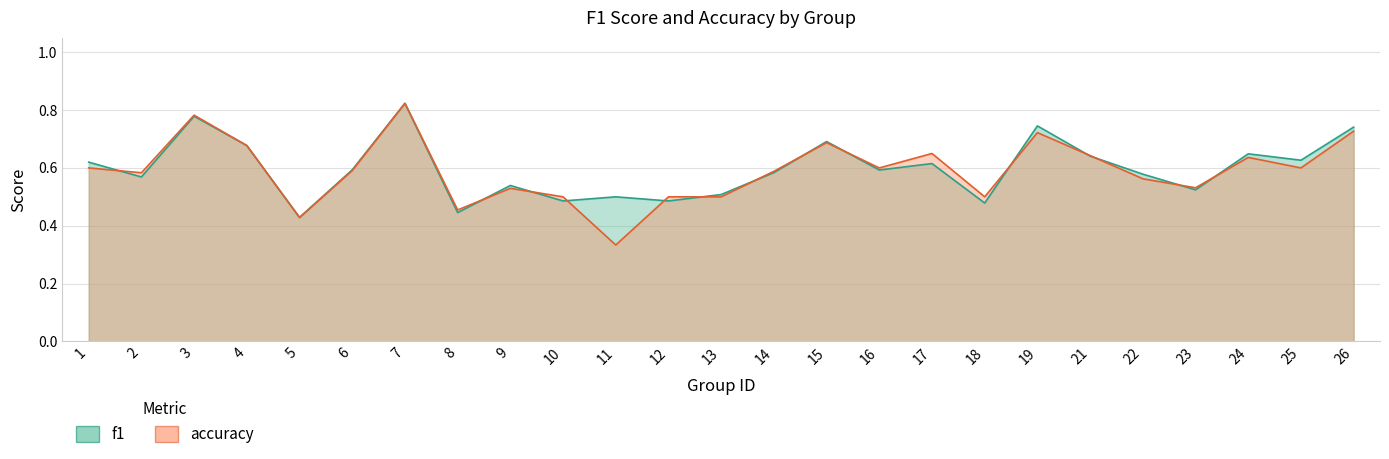

What is the lowest value of the f1 series?

0.4